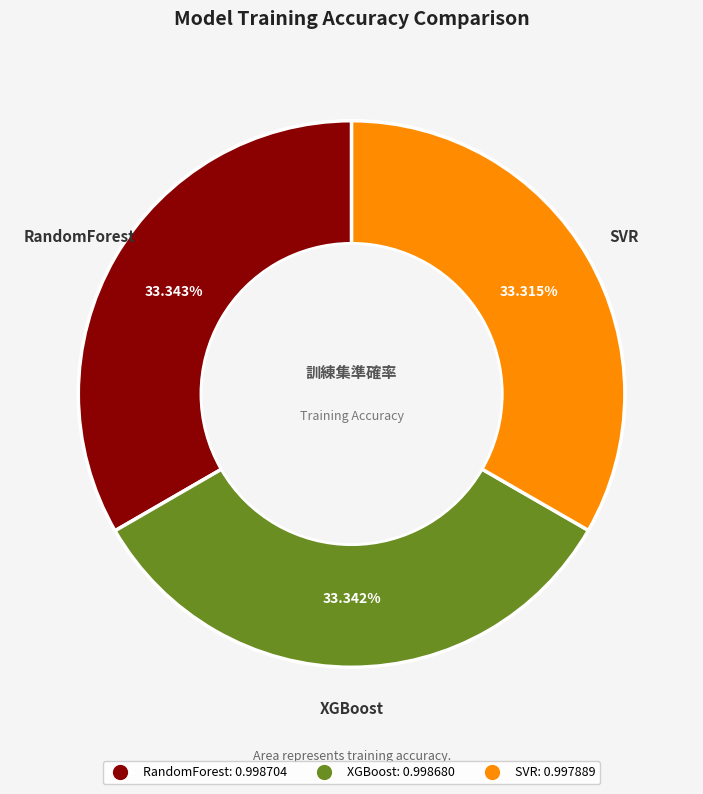

The XGBoost slice represents 33% of the pie. True or false?

True